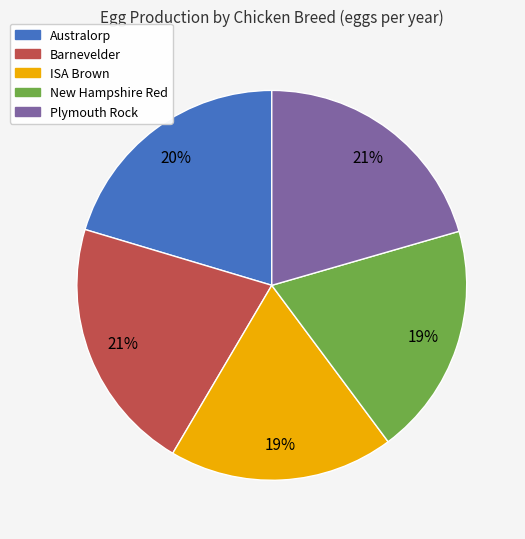

True or false: New Hampshire Red accounts for 19% of the total.

True